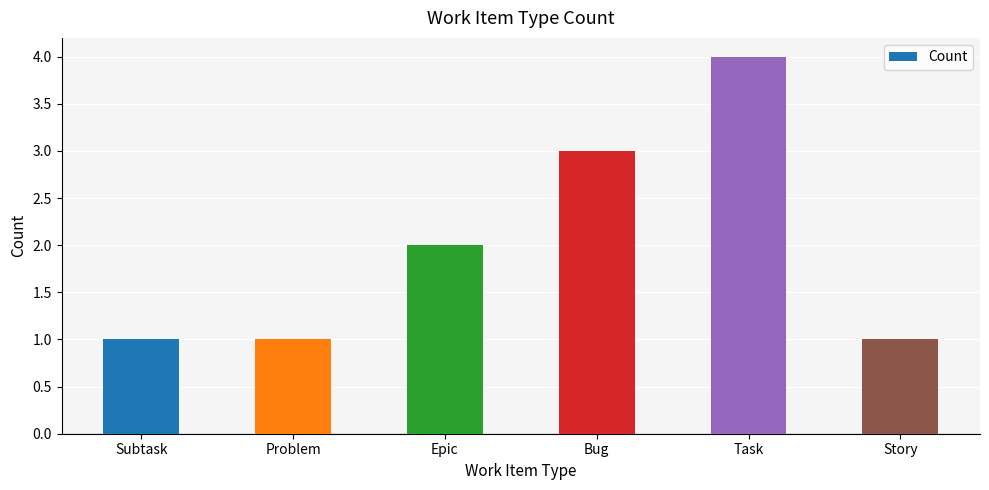

True or false: the data shows 1 at Subtask.

True